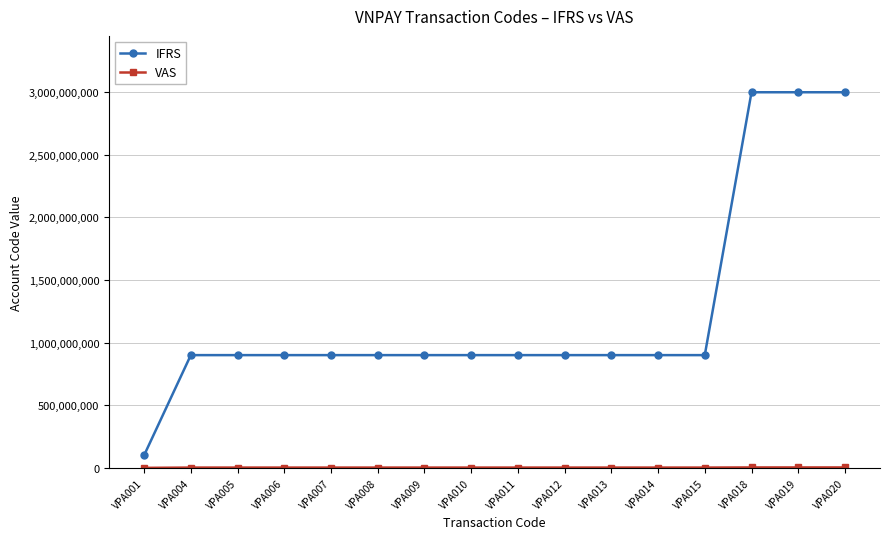

What is the maximum value shown in the chart?

2999000001